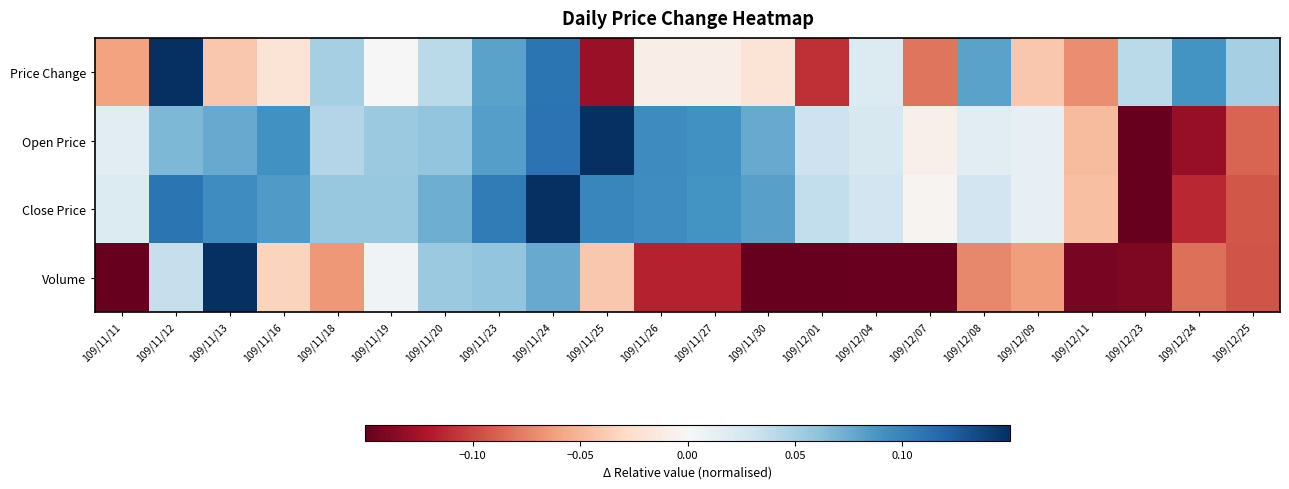

Reading left to right, transcribe all the data shown in this chart.

Price Change: 109/11/11=-0.1	109/11/12=0.2	109/11/13=-0.0	109/11/16=-0.0	109/11/18=0.1	109/11/19=0.0	109/11/20=0.0	109/11/23=0.1	109/11/24=0.1	109/11/25=-0.1	109/11/26=-0.0	109/11/27=-0.0	109/11/30=-0.0	109/12/01=-0.1	109/12/04=0.0	109/12/07=-0.1	109/12/08=0.1	109/12/09=-0.0	109/12/11=-0.1	109/12/23=0.0	109/12/24=0.1	109/12/25=0.1
Open Price: 109/11/11=0.0	109/11/12=0.1	109/11/13=0.1	109/11/16=0.1	109/11/18=0.0	109/11/19=0.1	109/11/20=0.1	109/11/23=0.1	109/11/24=0.1	109/11/25=0.1	109/11/26=0.1	109/11/27=0.1	109/11/30=0.1	109/12/01=0.0	109/12/04=0.0	109/12/07=-0.0	109/12/08=0.0	109/12/09=0.0	109/12/11=-0.0	109/12/23=-0.1	109/12/24=-0.1	109/12/25=-0.1
Close Price: 109/11/11=0.0	109/11/12=0.1	109/11/13=0.1	109/11/16=0.1	109/11/18=0.1	109/11/19=0.1	109/11/20=0.1	109/11/23=0.1	109/11/24=0.1	109/11/25=0.1	109/11/26=0.1	109/11/27=0.1	109/11/30=0.1	109/12/01=0.0	109/12/04=0.0	109/12/07=-0.0	109/12/08=0.0	109/12/09=0.0	109/12/11=-0.0	109/12/23=-0.1	109/12/24=-0.1	109/12/25=-0.1
Volume: 109/11/11=-0.1	109/11/12=0.0	109/11/13=0.1	109/11/16=-0.0	109/11/18=-0.1	109/11/19=0.0	109/11/20=0.1	109/11/23=0.1	109/11/24=0.1	109/11/25=-0.0	109/11/26=-0.1	109/11/27=-0.1	109/11/30=-0.1	109/12/01=-0.1	109/12/04=-0.1	109/12/07=-0.1	109/12/08=-0.1	109/12/09=-0.1	109/12/11=-0.1	109/12/23=-0.1	109/12/24=-0.1	109/12/25=-0.1